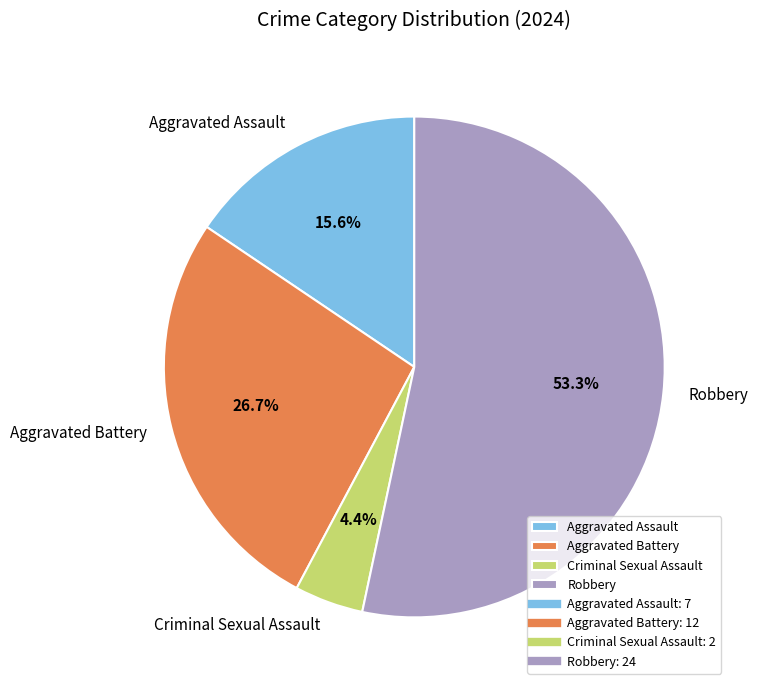

What percentage is the Aggravated Assault slice, to the nearest percent?

16%